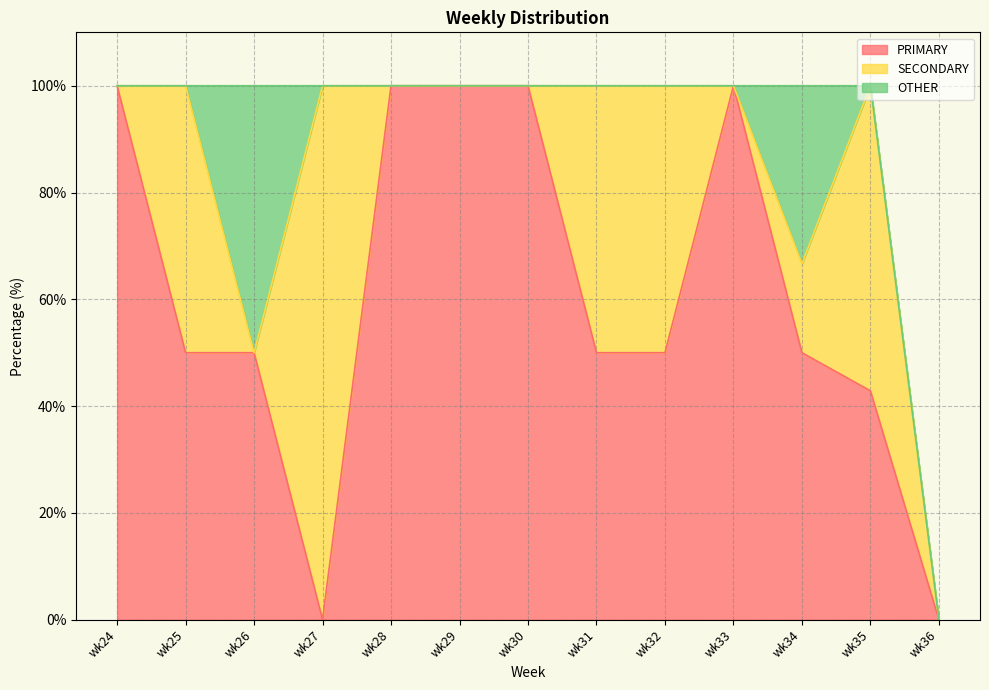

True or false: OTHER has a value of 16.3 at wk29.

False